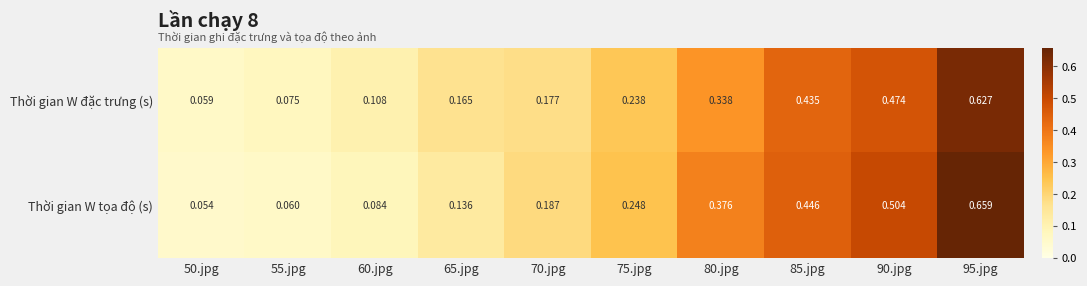

Rank the series at 65.jpg from lowest to highest value.

Thời gian W tọa độ (s), Thời gian W đặc trưng (s)